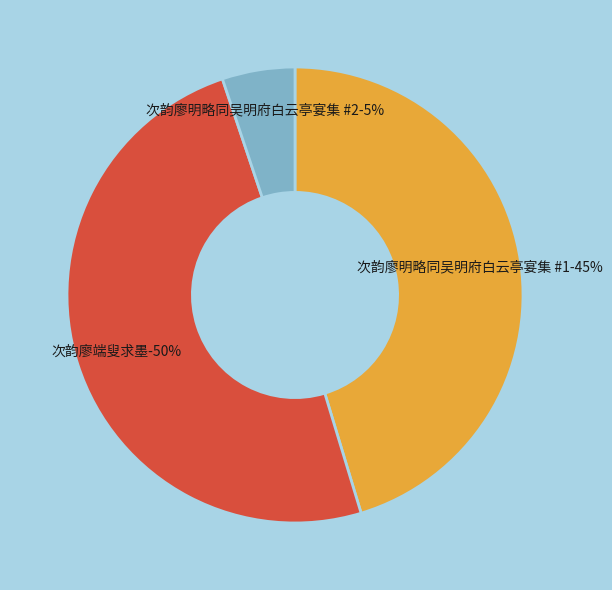

What is the largest slice in the pie chart?

次韵廖端叟求墨